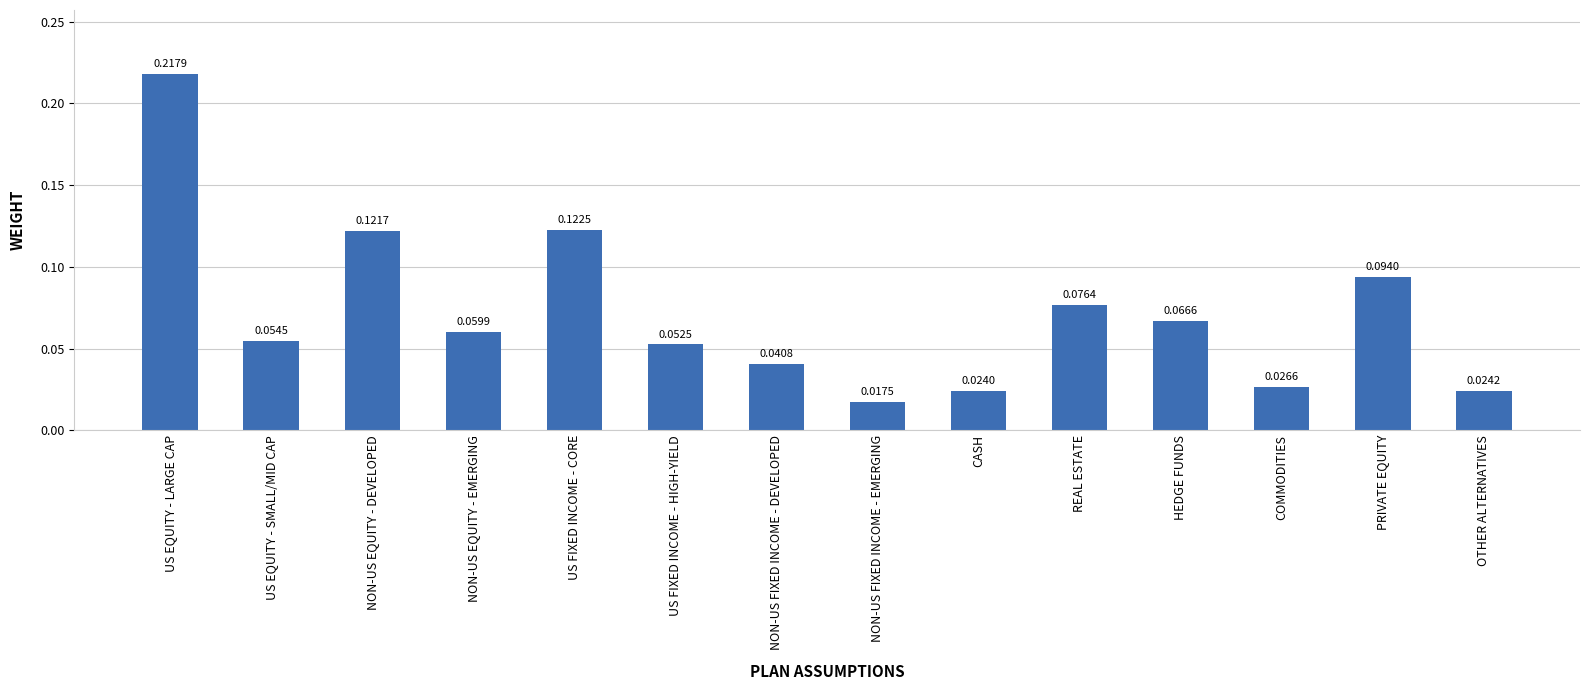

What is the change in value from NON-US EQUITY - EMERGING to US FIXED INCOME - CORE?

+0.1